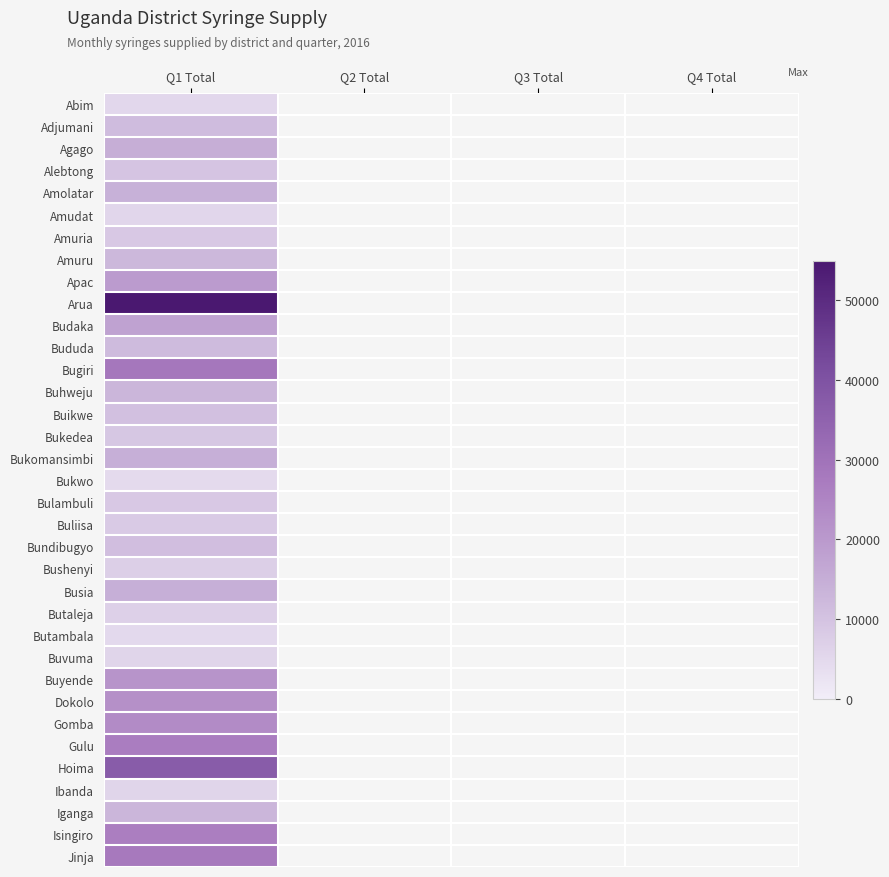

Which label corresponds to the largest value in the chart?

Q1 Total